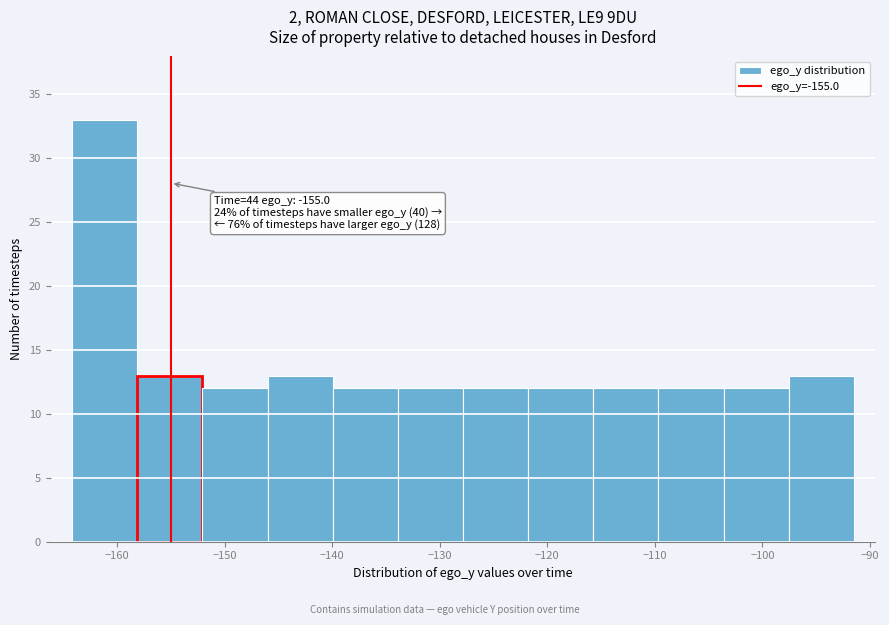

Over which range of the x-axis is the bar tallest?

-164 to -158